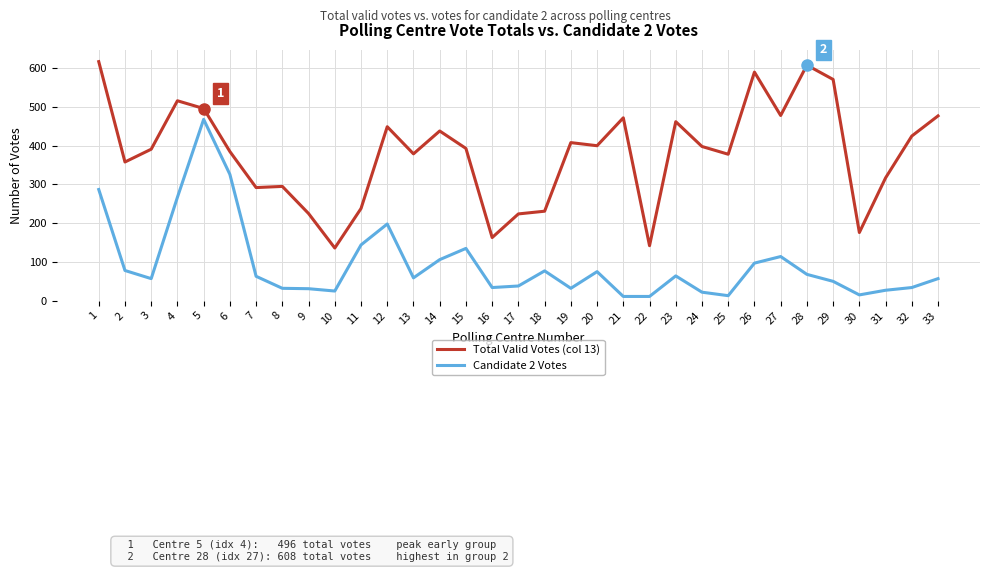

What is the difference between the maximum and minimum values in the Candidate 2 Votes series?

457